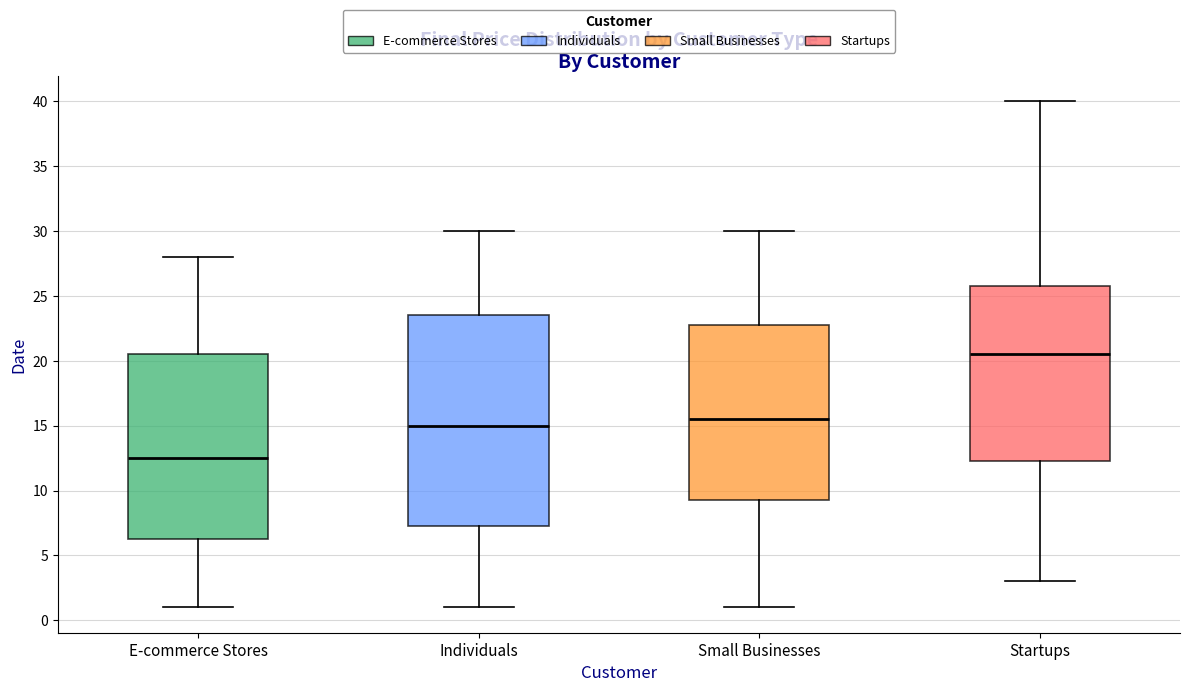

Which box is the tallest, from its lower edge to its upper edge?

Individuals